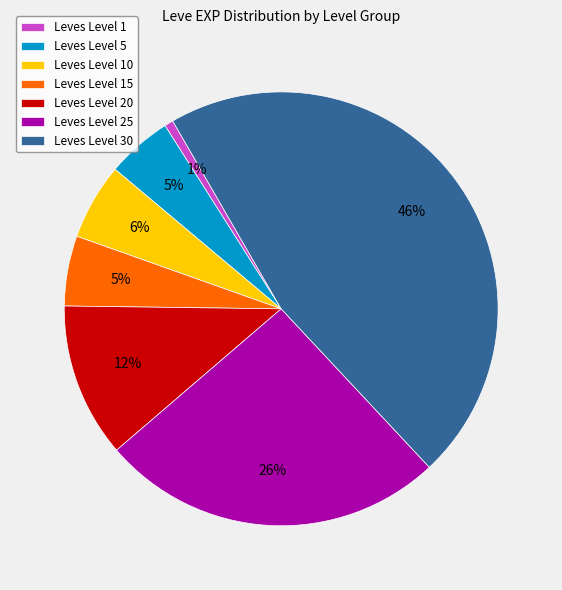

True or false: Leves Level 1 accounts for 1% of the total.

True